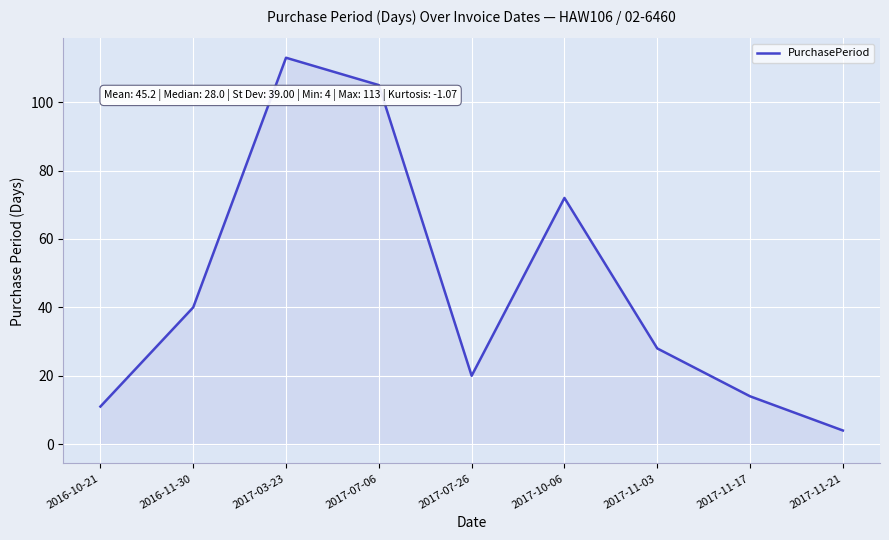

What is the smallest value displayed?

4